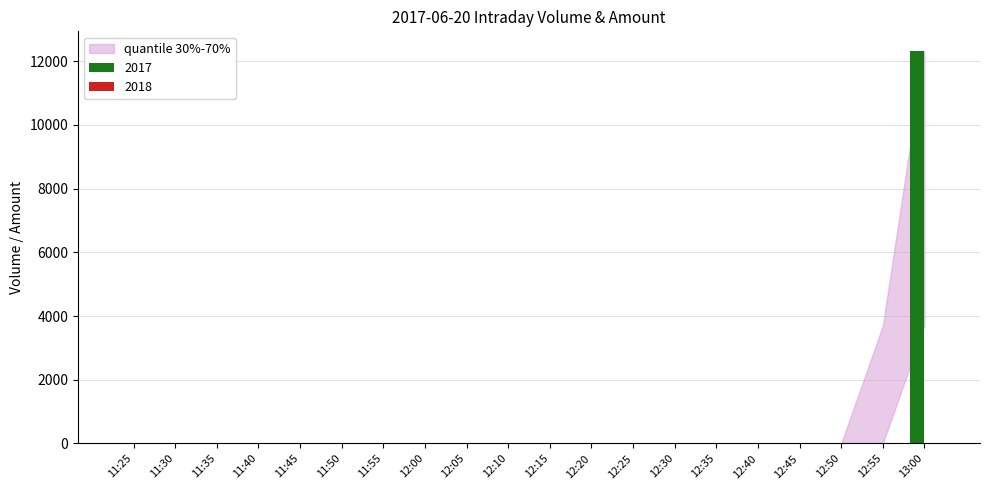

What is the maximum value shown in the chart?

12320